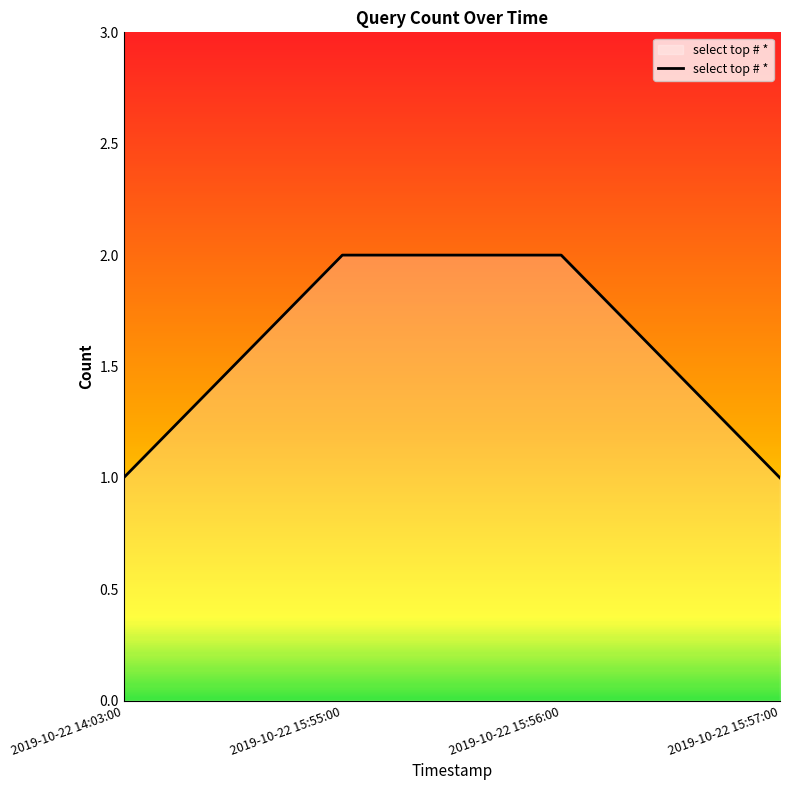

What is the sum of the values at 2019-10-22 15:56:00 and 2019-10-22 14:03:00?

3